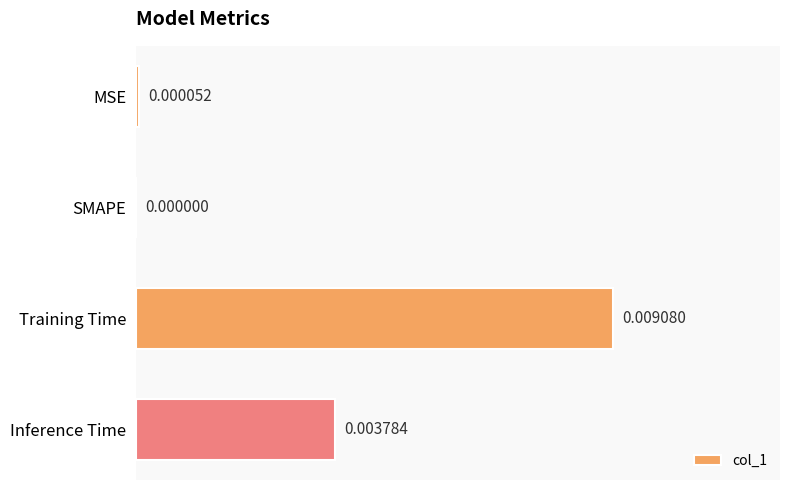

Which has a higher value, Inference Time or SMAPE?

Inference Time